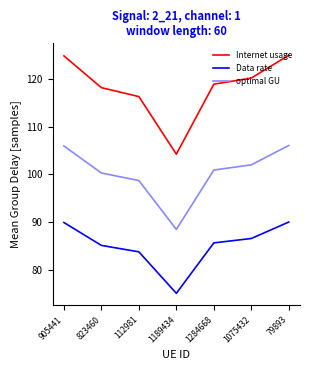

At 1189434, list the series in order from smallest to largest.

Data rate, optimal GU, Internet usage